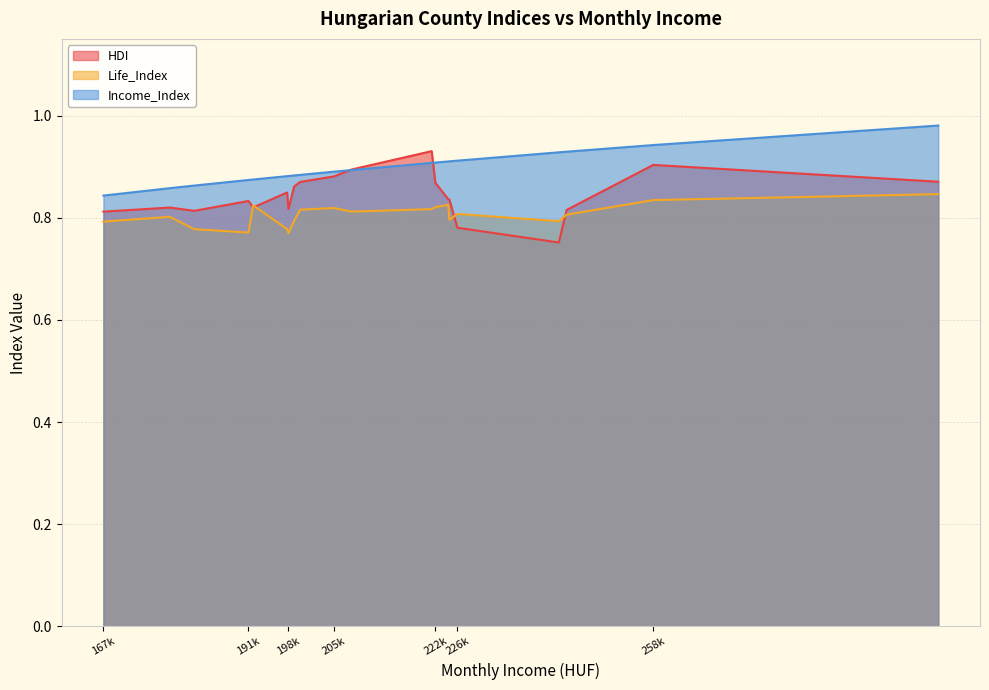

True or false: HDI has more than 1 points higher than both neighbors.

True